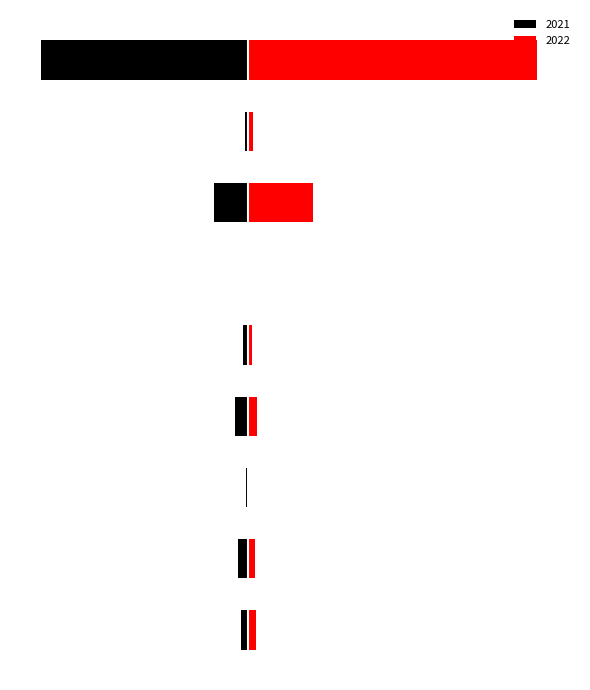

List the series in order of their overall mean, lowest first.

2021, 2022